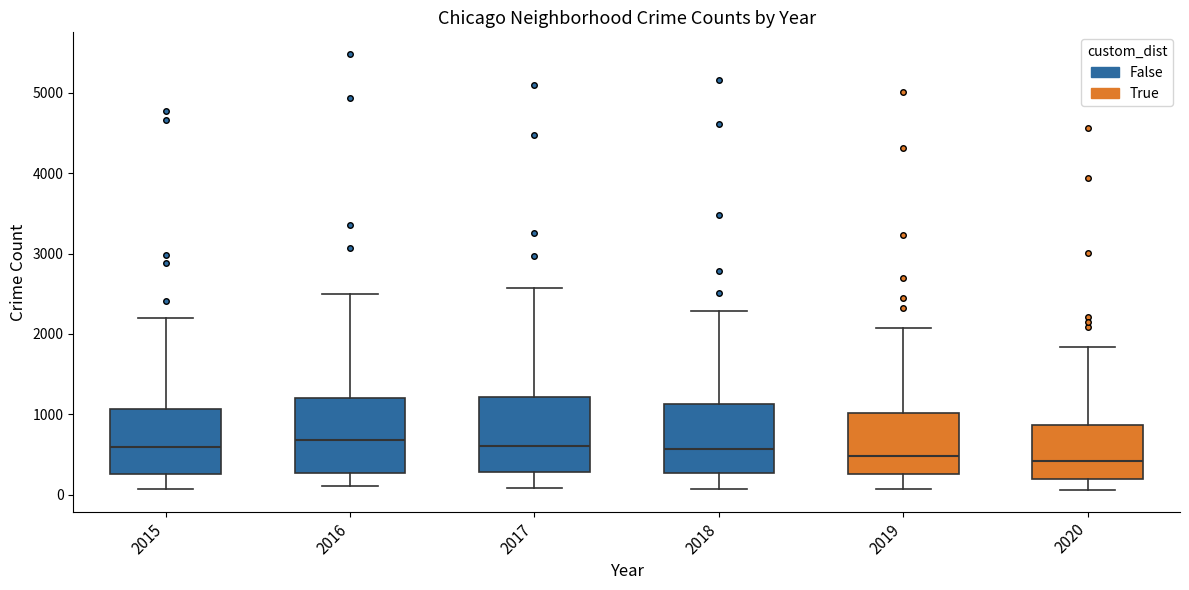

Reading left to right, read every box against the y-axis: the position of its median line, the range the box covers, and the ends of its whiskers. The values are not printed on the chart, so give them approximately, as read against the axis.

2015: median 600, box 300 to 1100, whiskers 100 to 2200
2016: median 700, box 300 to 1200, whiskers 100 to 2500
2017: median 600, box 300 to 1200, whiskers 100 to 2600
2018: median 600, box 300 to 1100, whiskers 100 to 2300
2019: median 500, box 300 to 1000, whiskers 100 to 2100
2020: median 400, box 200 to 900, whiskers 100 to 1800